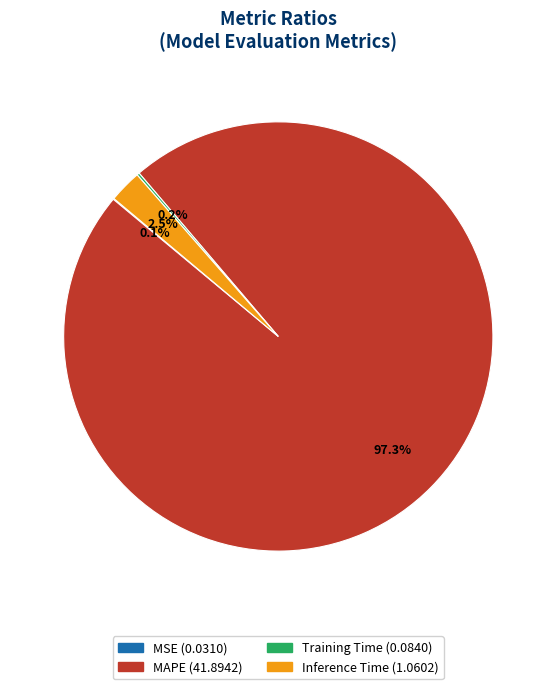

Which slice represents more than half of the pie?

MAPE